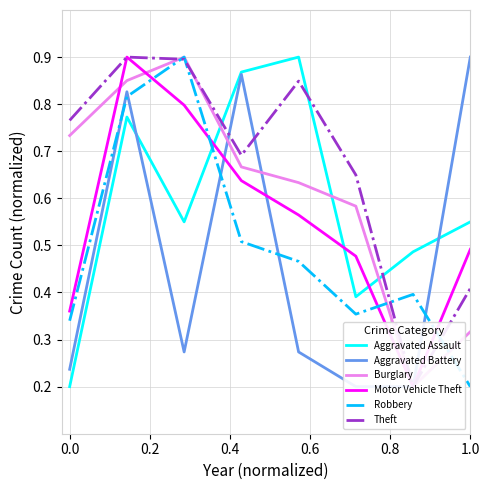

True or false: Theft has more than 1 interior local peaks.

True